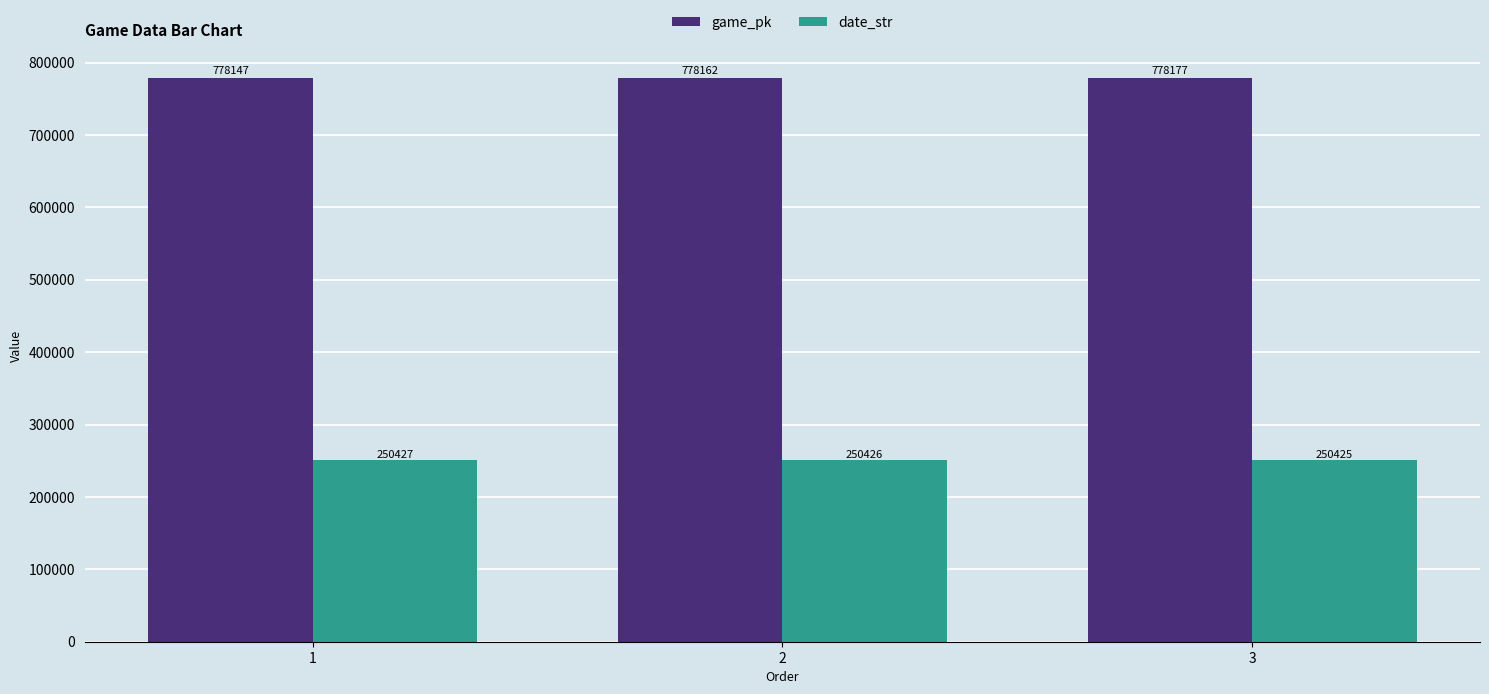

True or false: game_pk has a value of 778147 at 1.

True